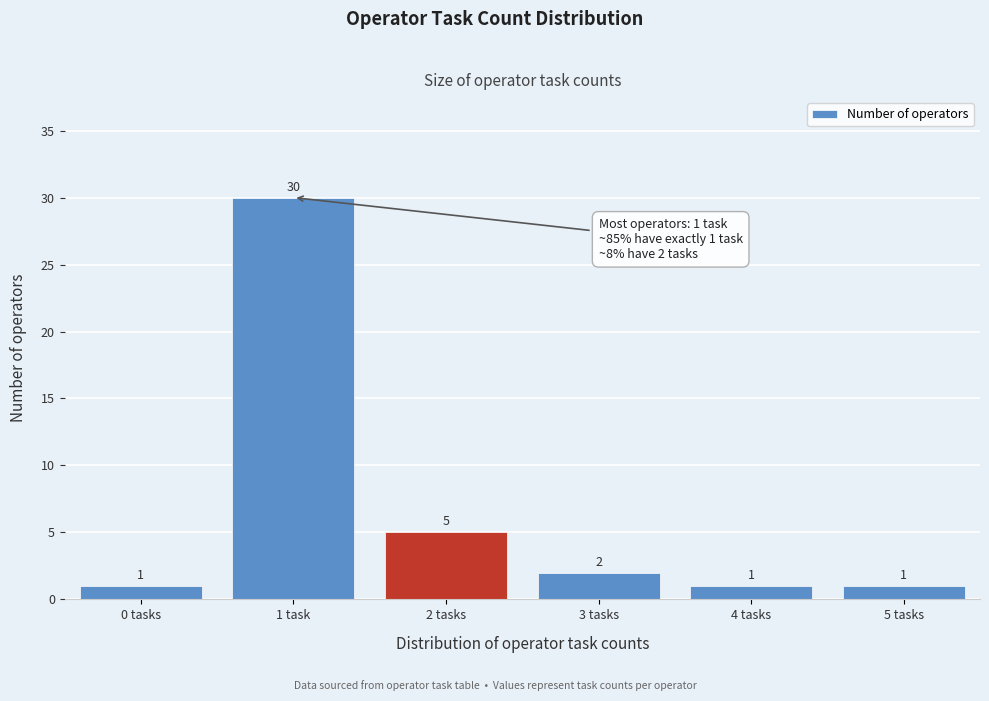

Reading right to left, extract all data points from this chart.

5 tasks=1	4 tasks=1	3 tasks=2	2 tasks=5	1 task=30	0 tasks=1